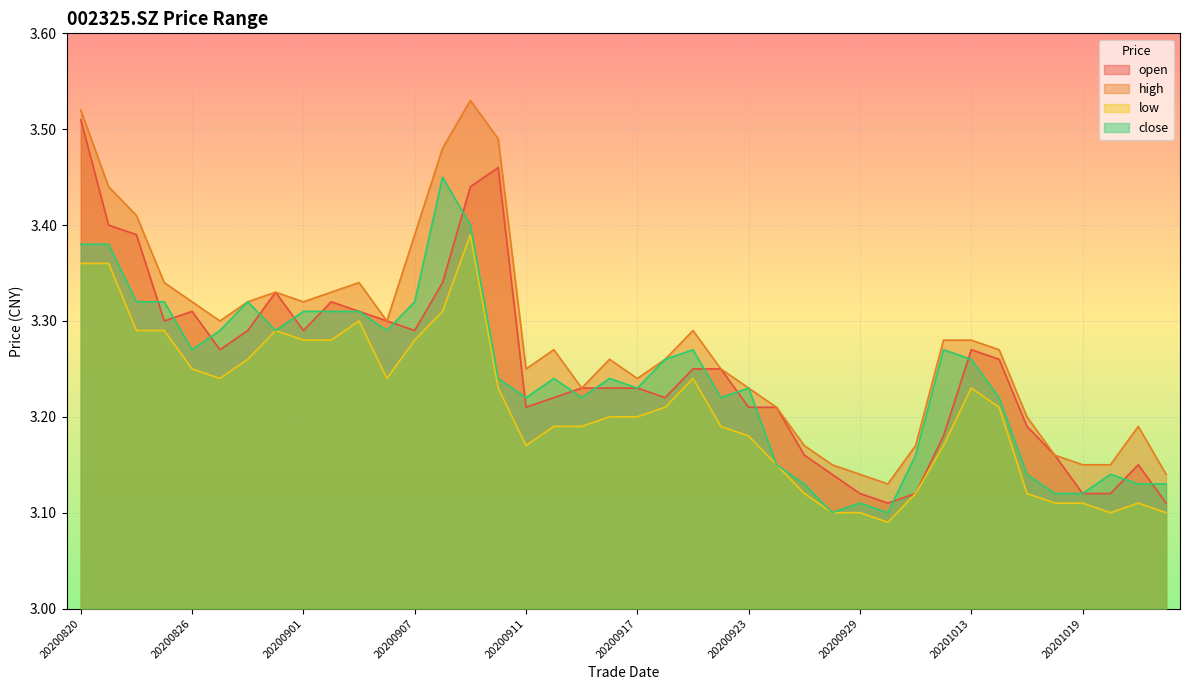

Between 20200911 and 20200924, which series saw the biggest shift?

close